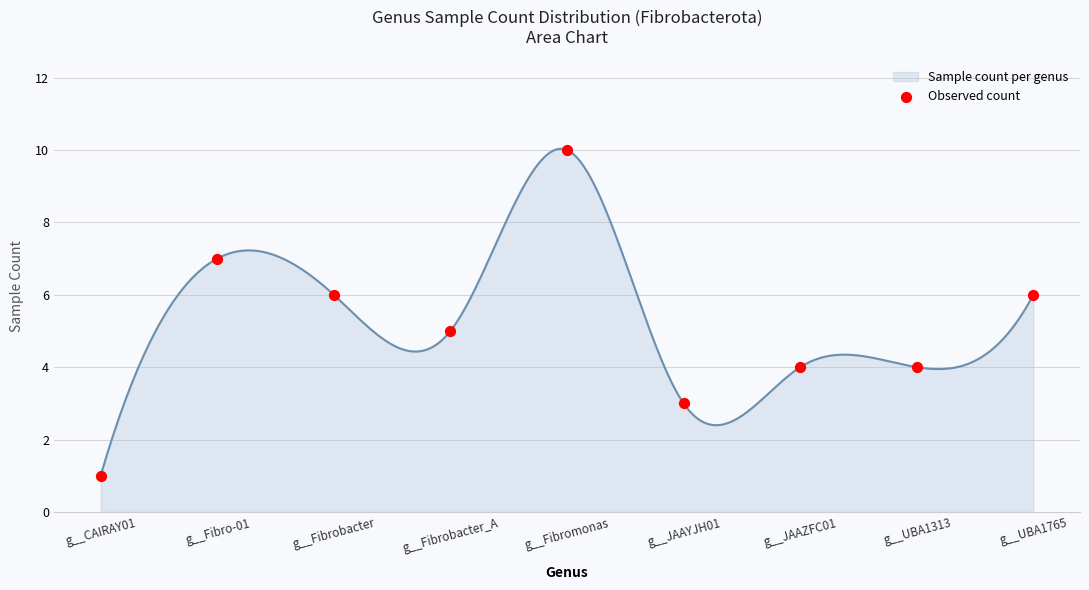

What is the change in value from g__Fibrobacter to g__Fibrobacter_A?

-1